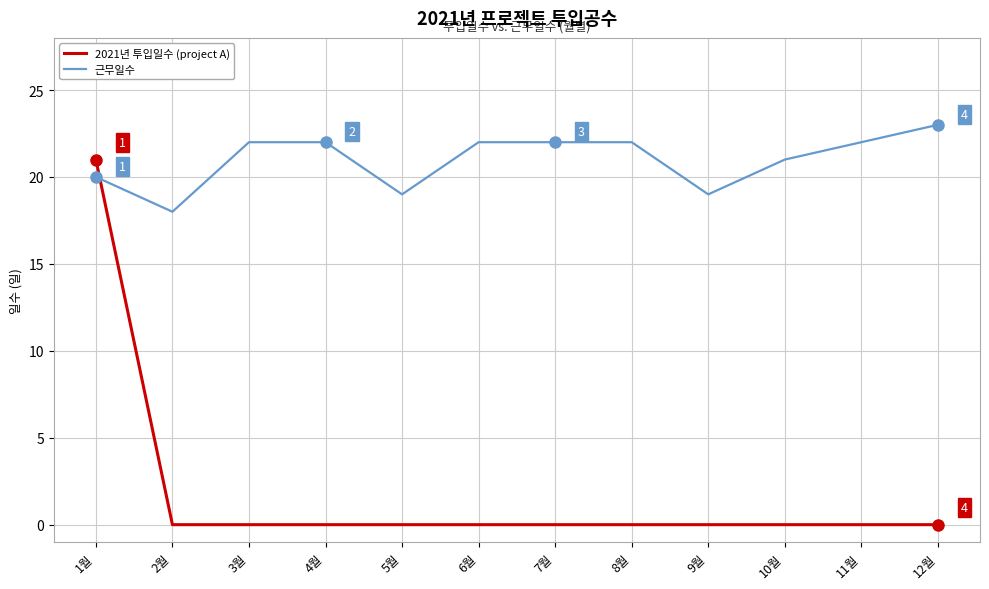

At which category is the sum across all series the highest?

1월